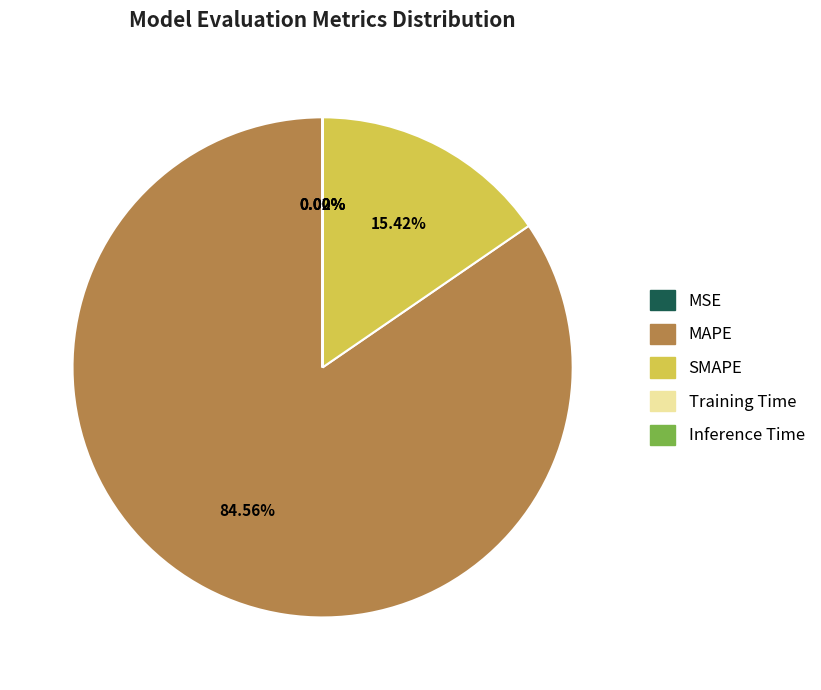

What is the largest slice in the pie chart?

MAPE